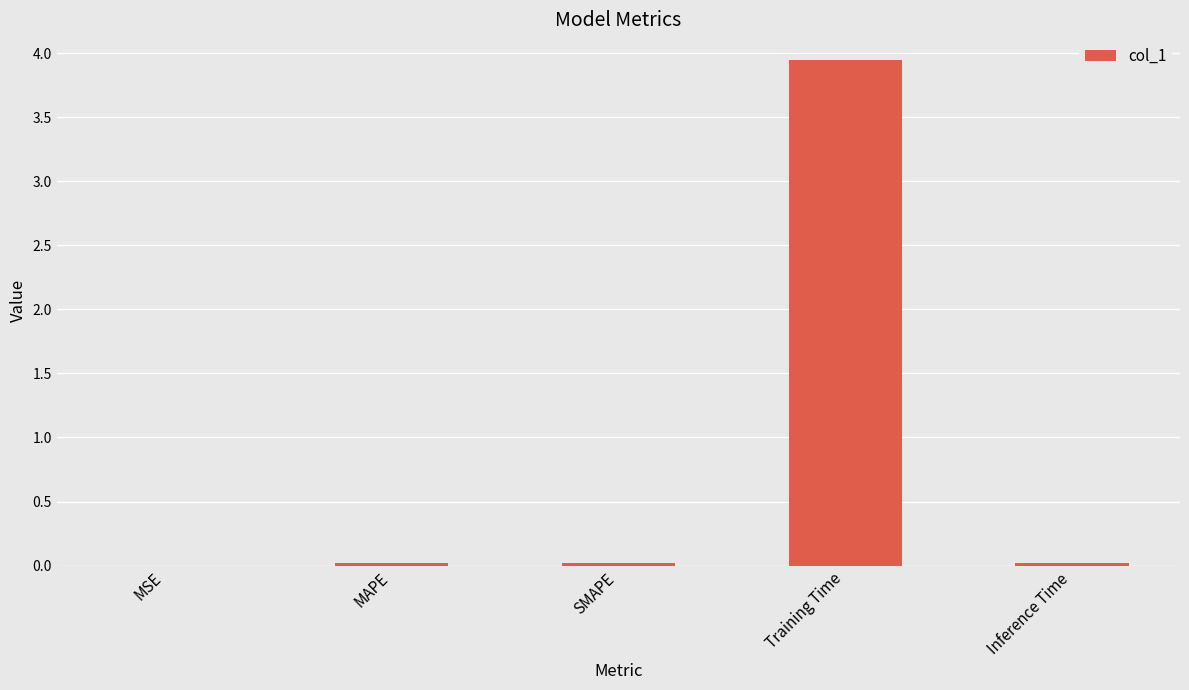

Is it true that the value at Training Time is 5.9?

False